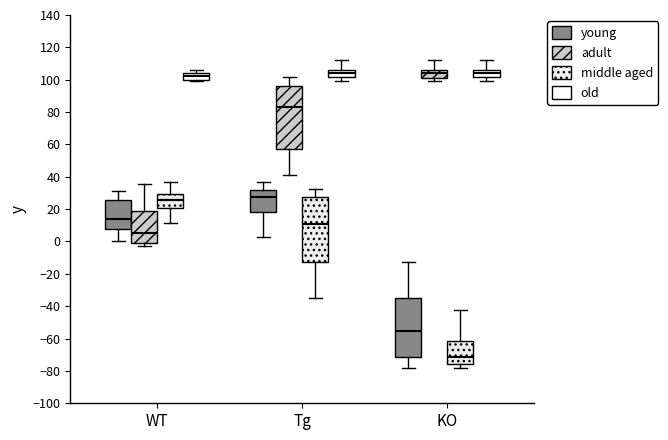

Reading left to right, read every box against the y-axis: the position of its median line, the range the box covers, and the ends of its whiskers. The values are not printed on the chart, so give them approximately, as read against the axis.

WT (young): median 14, box 8 to 26, whiskers 0 to 32
WT (adult): median 6, box 0 to 18, whiskers -2 to 36
WT (middle aged): median 26, box 22 to 30, whiskers 12 to 36
WT (old): median 102, box 100 to 104, whiskers 100 (just below the box's lower edge) to 106
Tg (young): median 28, box 18 to 32, whiskers 2 to 36
Tg (adult): median 84, box 58 to 96, whiskers 42 to 102
Tg (middle aged): median 10, box -12 to 28, whiskers -34 to 32
Tg (old): median 104, box 102 to 106, whiskers 100 to 112
KO (young): median -56, box -72 to -34, whiskers -78 to -12
KO (adult): median 104, box 100 to 106, whiskers 100 (just below the box's lower edge) to 112
KO (middle aged): median -72, box -76 to -62, whiskers -78 to -42
KO (old): median 104, box 102 to 106, whiskers 100 to 112